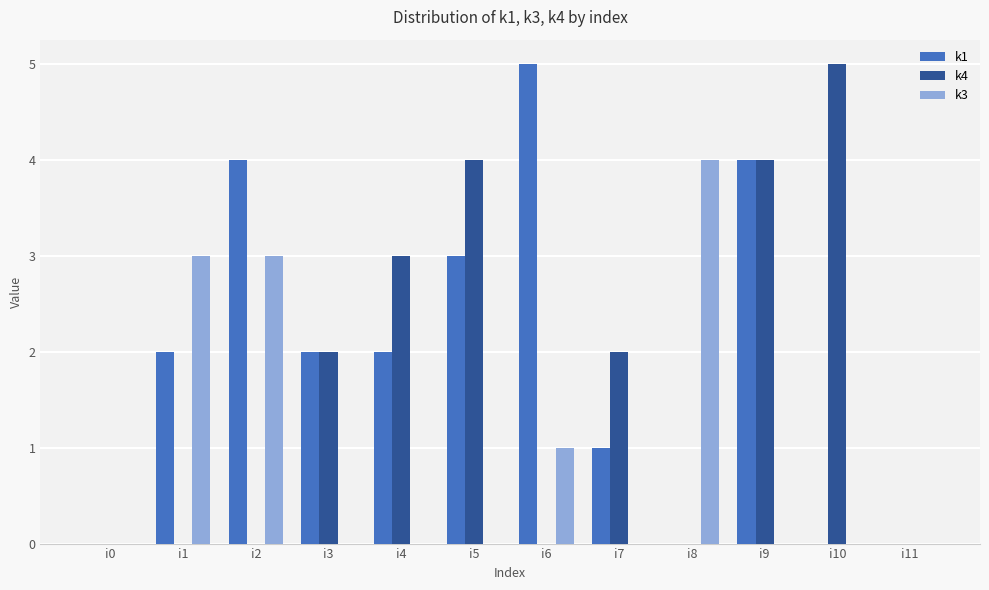

What is the total value across all series at i7?

3